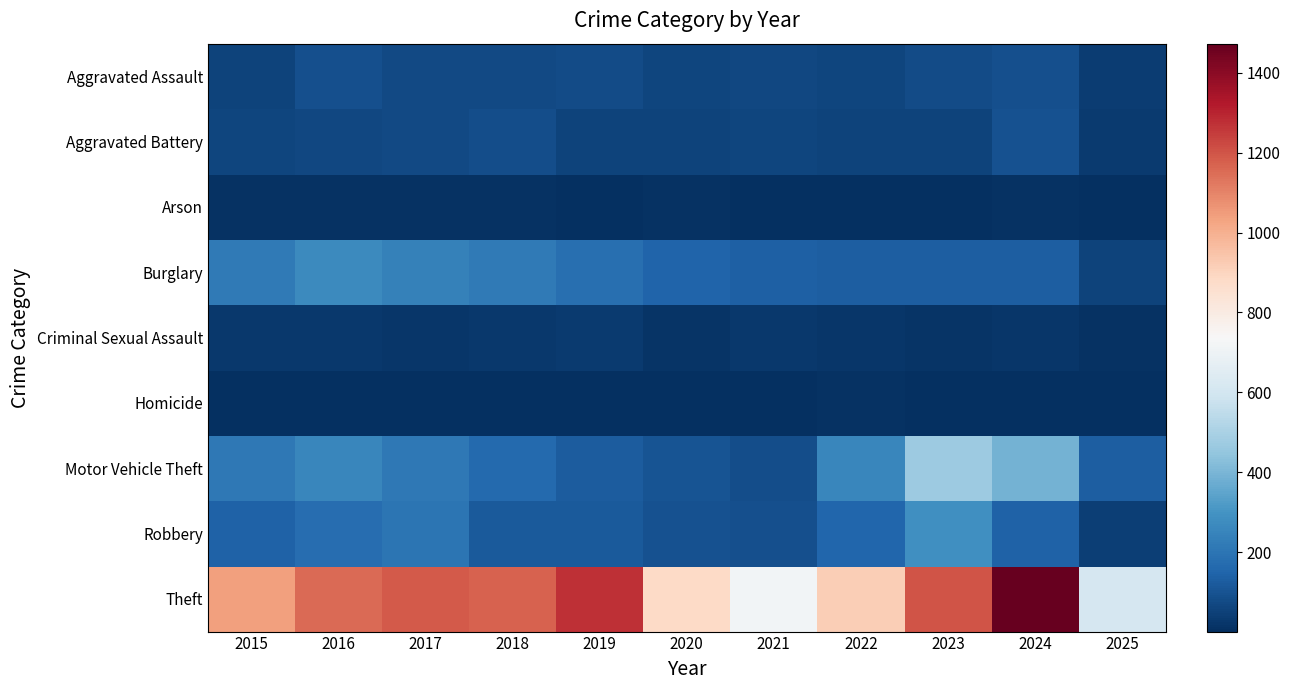

What is the minimum value shown in the chart?

1